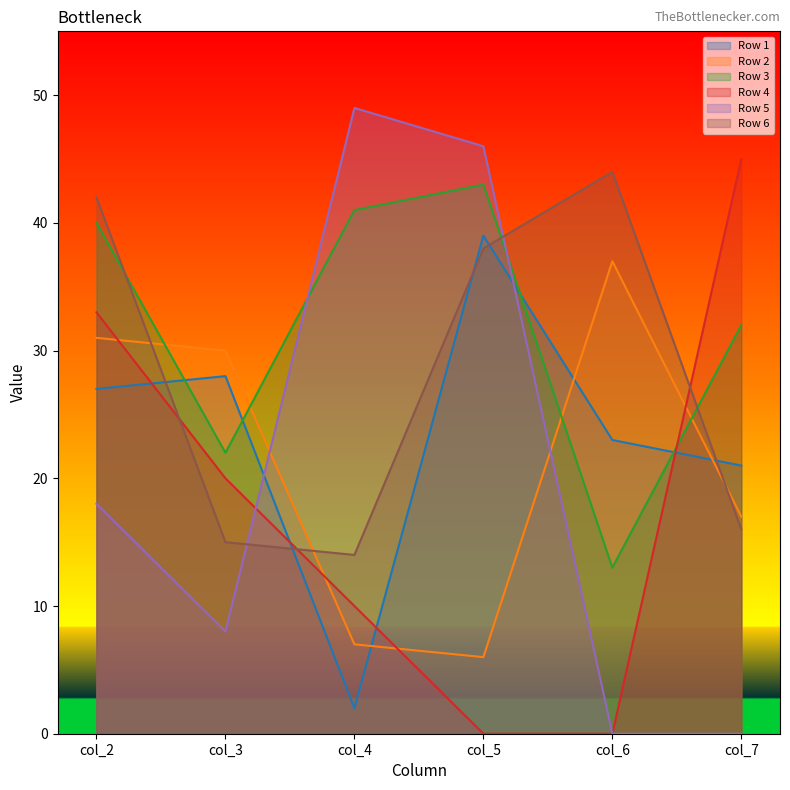

What is the sum of all Row 2 values?

128